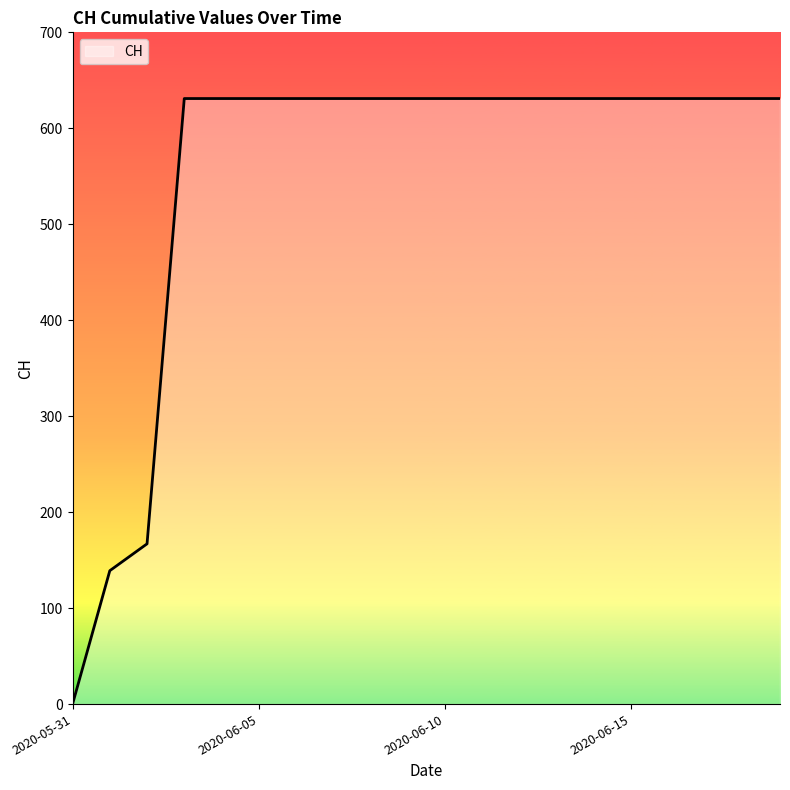

What is the difference between the maximum and minimum values?

631